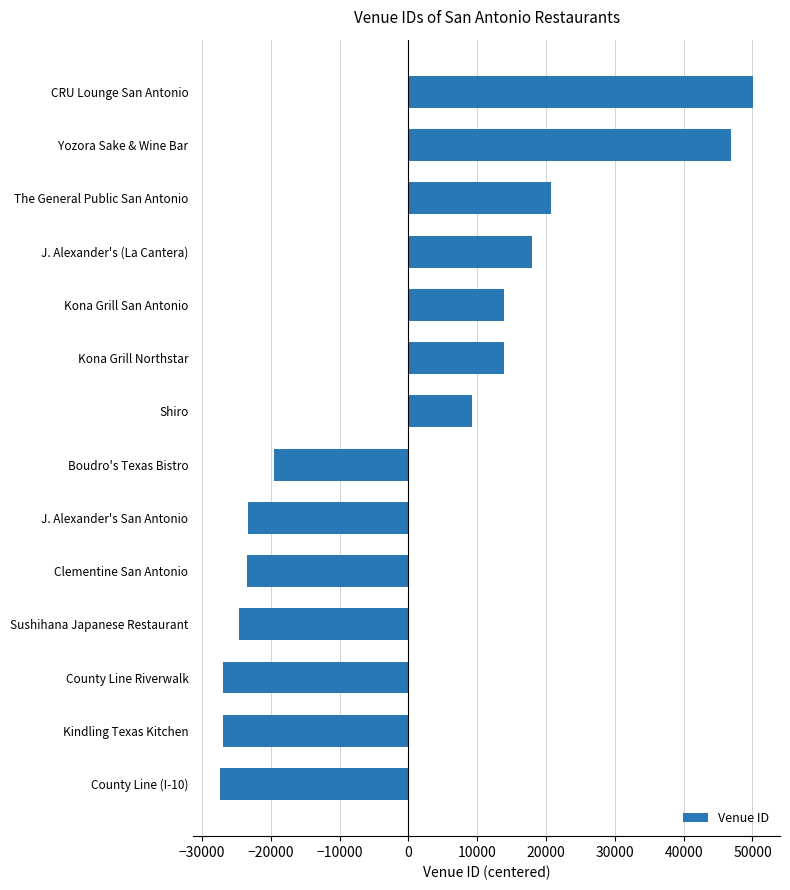

Which has a higher value, Clementine San Antonio or Boudro's Texas Bistro?

Boudro's Texas Bistro